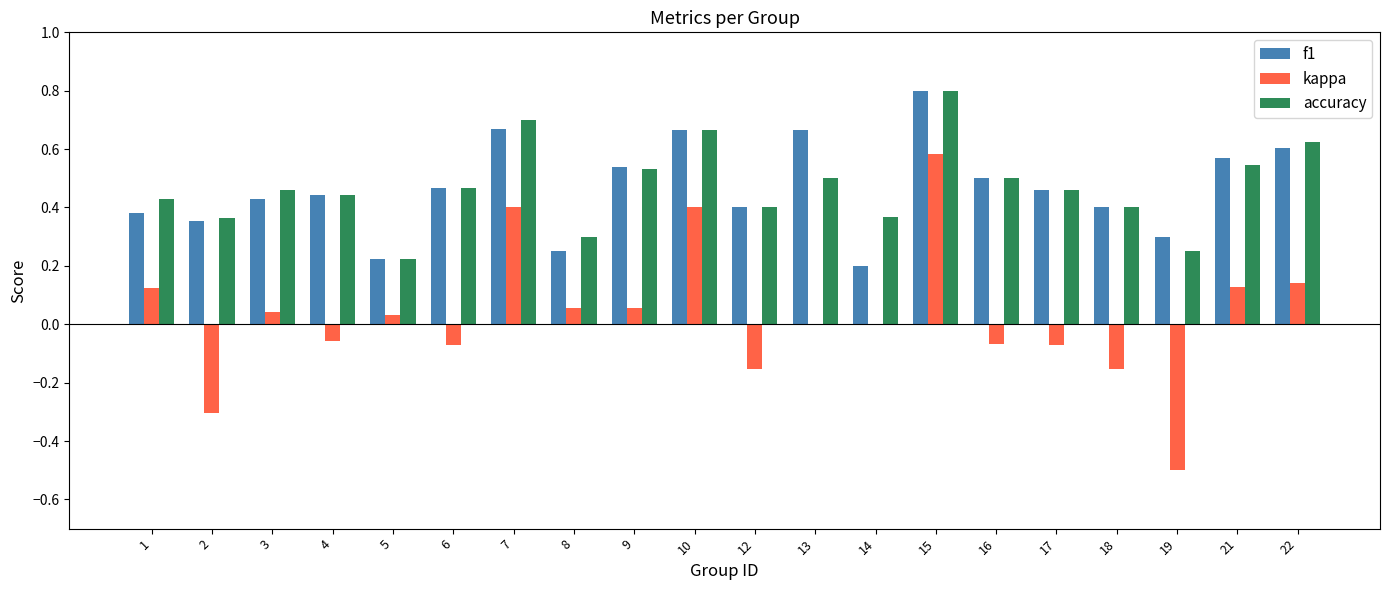

What are all the series names shown in the legend?

f1, kappa, accuracy